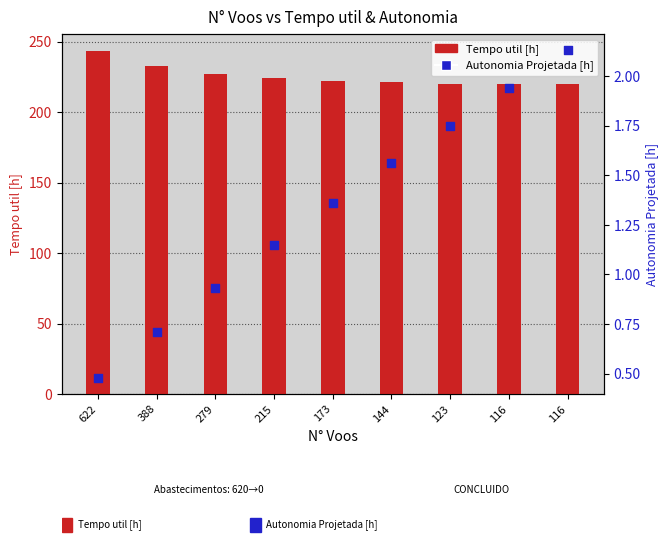

Which series has the largest Y range (max minus min)?

Tempo util [h]